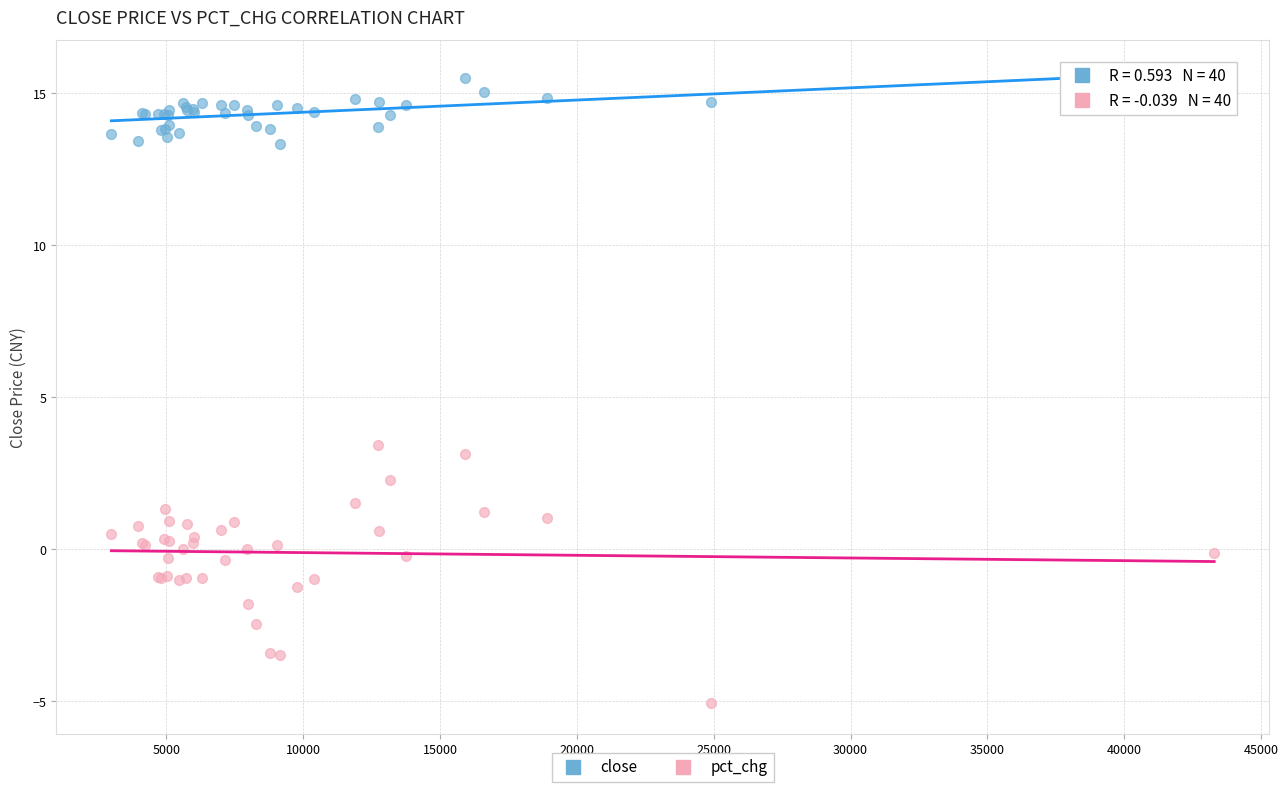

What is the X range (max minus min) for the scatter plot?

40294.0